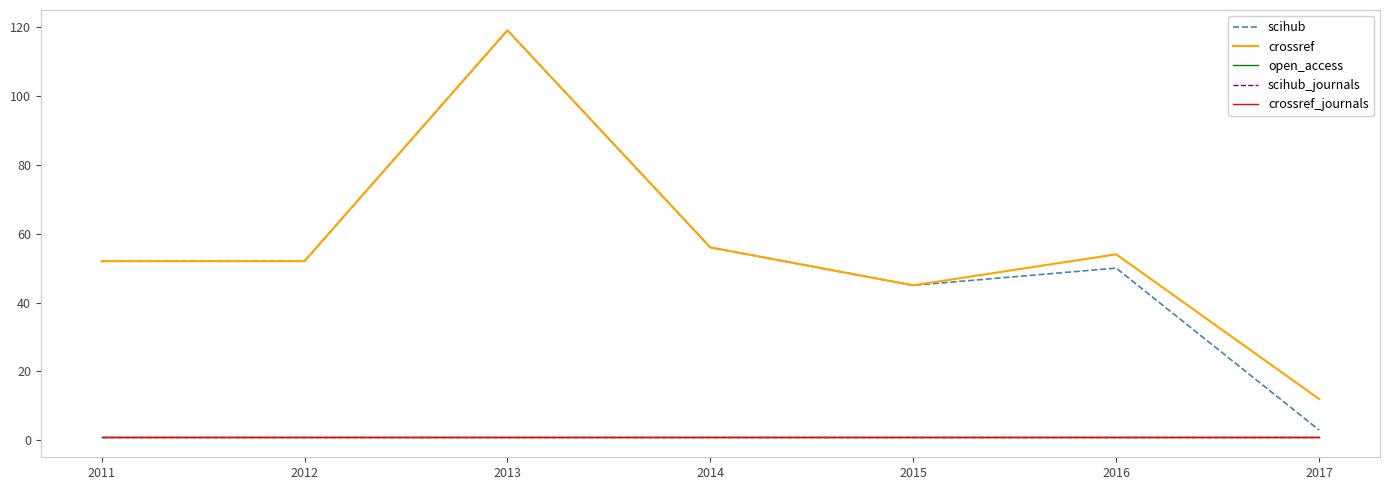

What is the minimum value for crossref?

12